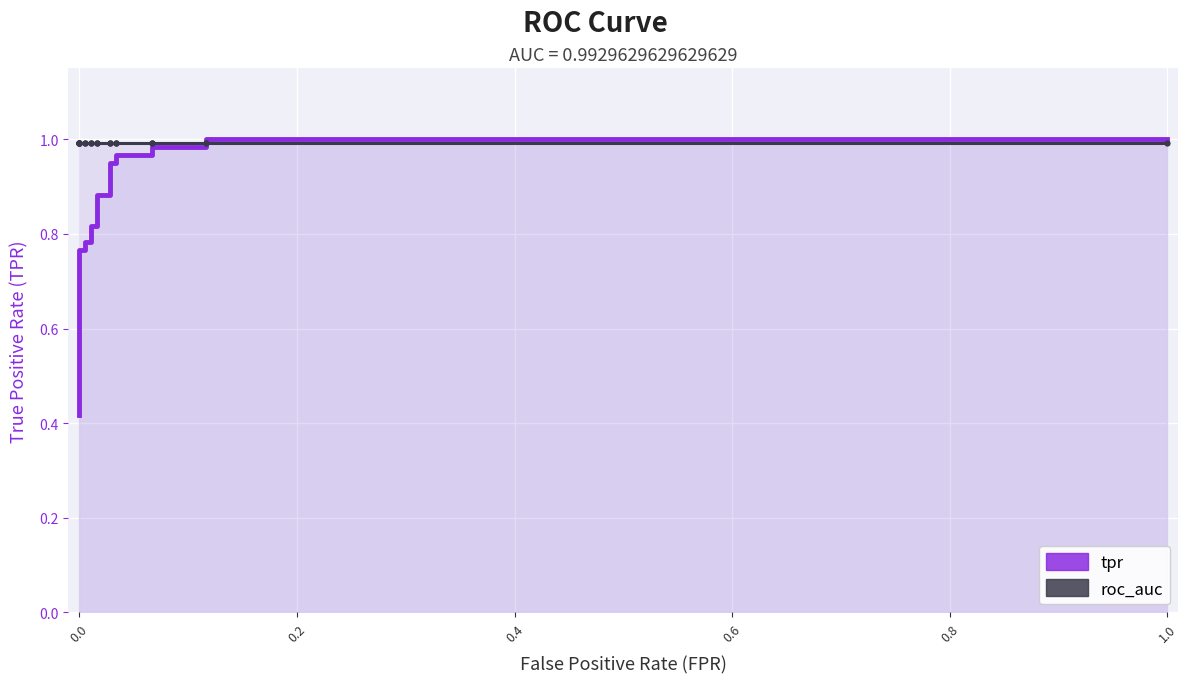

What is the greatest value displayed?

1.0